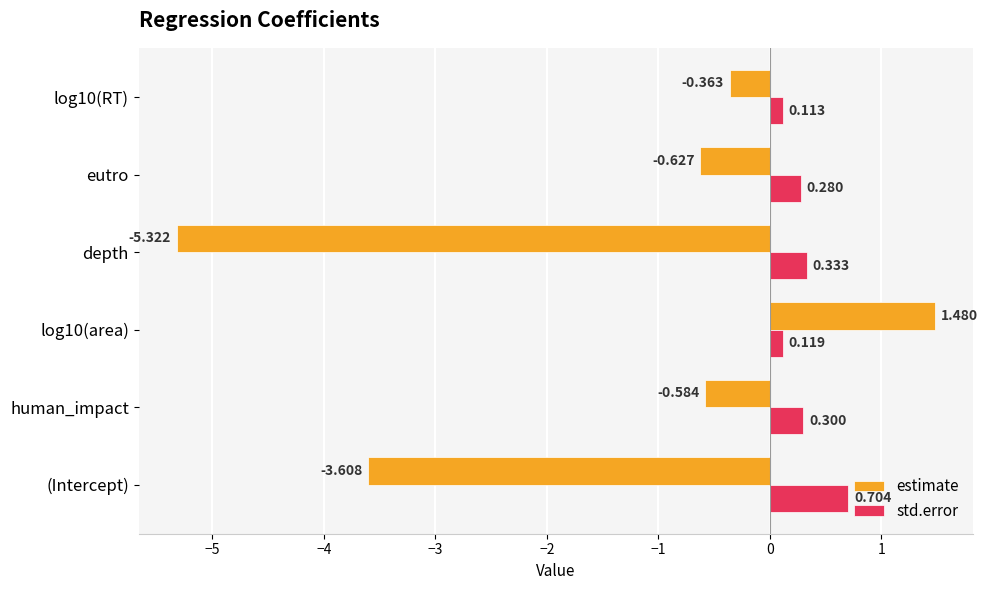

At which label is estimate closest to -1?

eutro